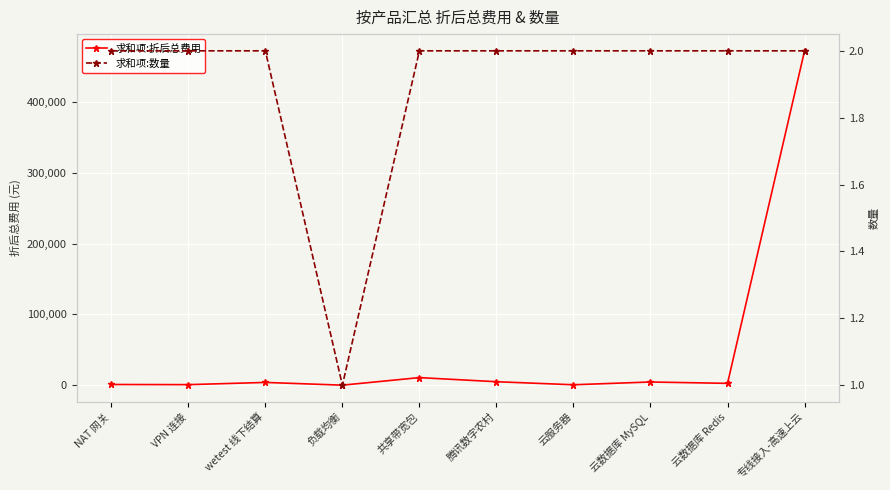

Which series has the largest range (max minus min)?

求和项:折后总费用